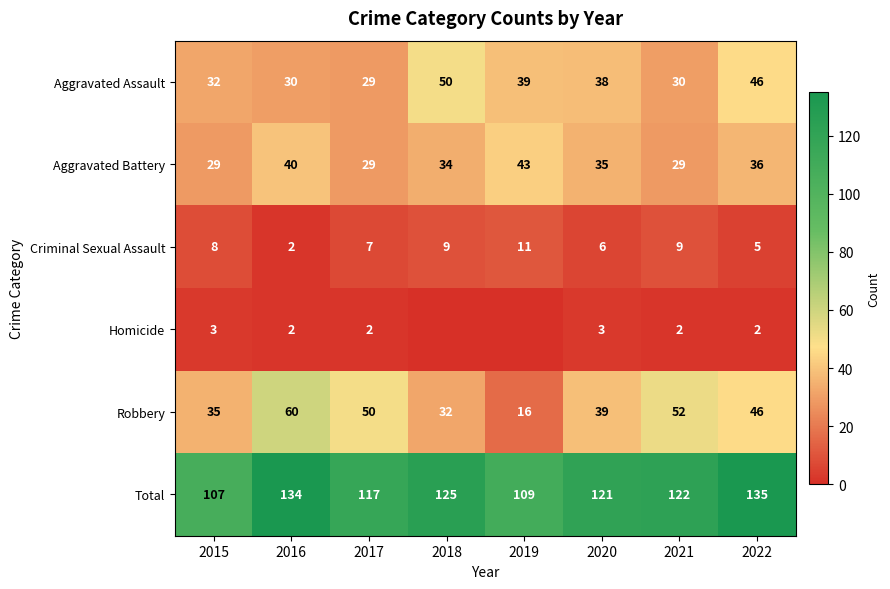

At which category is the sum across all series the highest?

2022